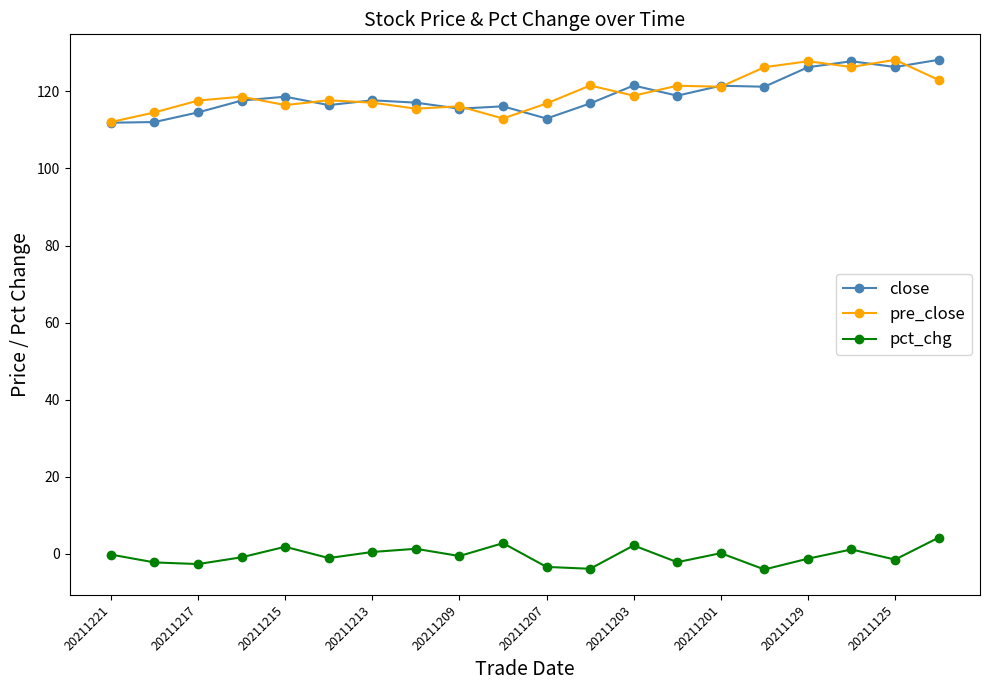

What is the highest value of the close series?

128.2